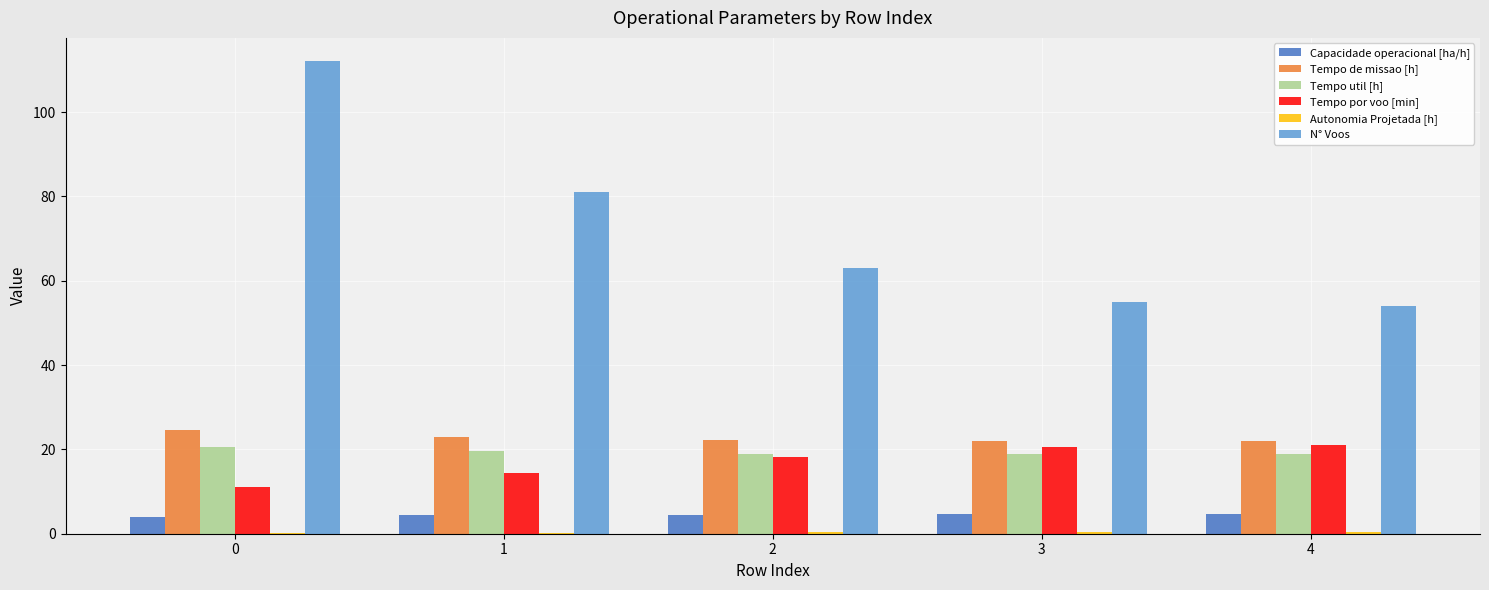

True or false: Tempo de missao [h] has a value of 22.1 at 2.

True